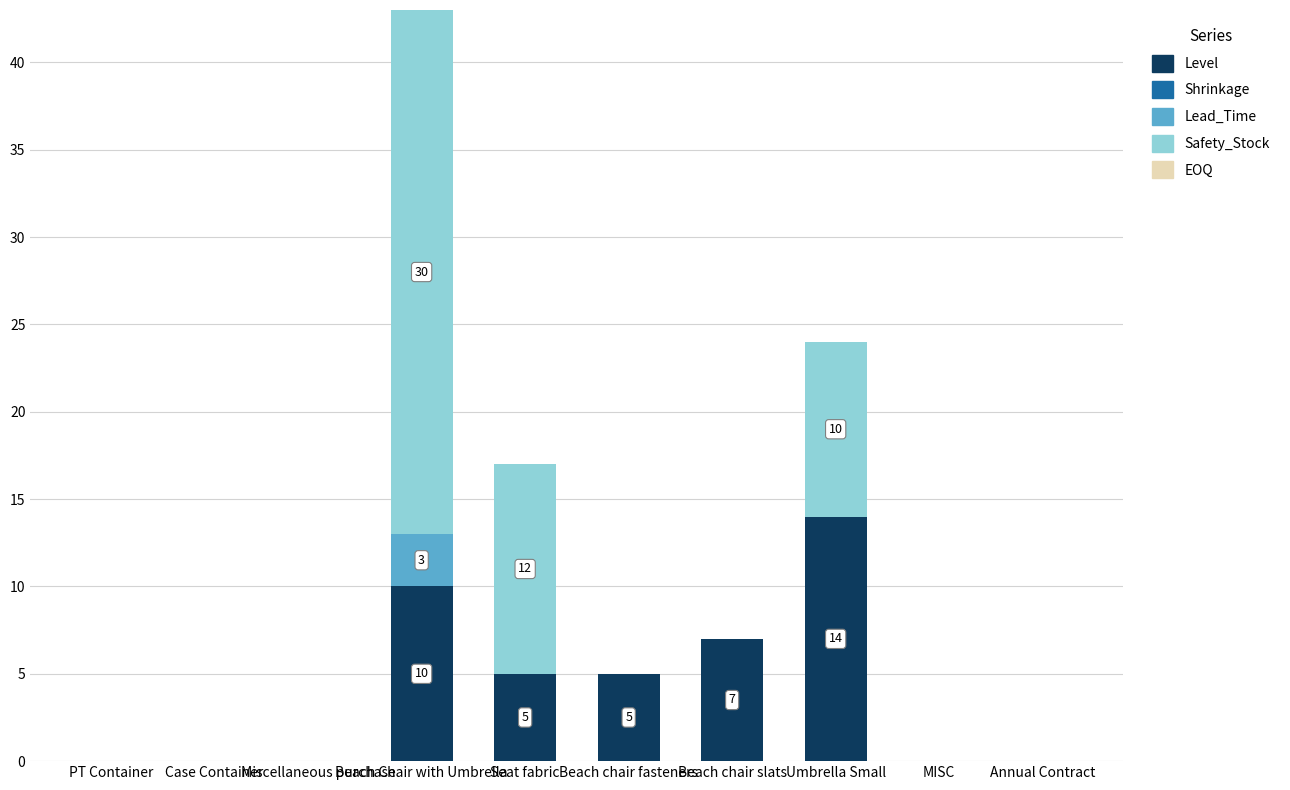

Is it true that Level equals 0 at Annual Contract?

True